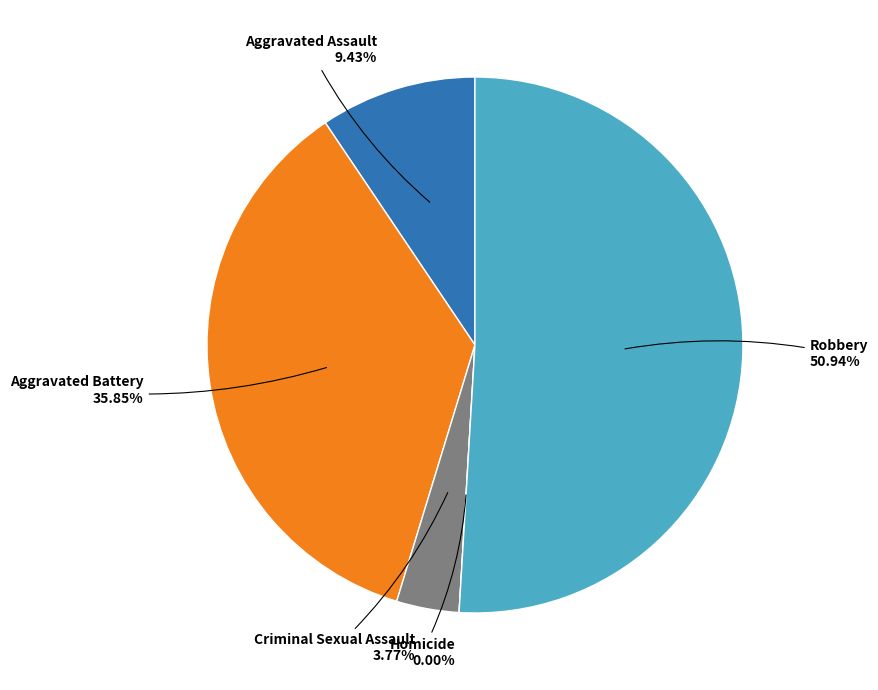

How many slices are in this pie chart?

5